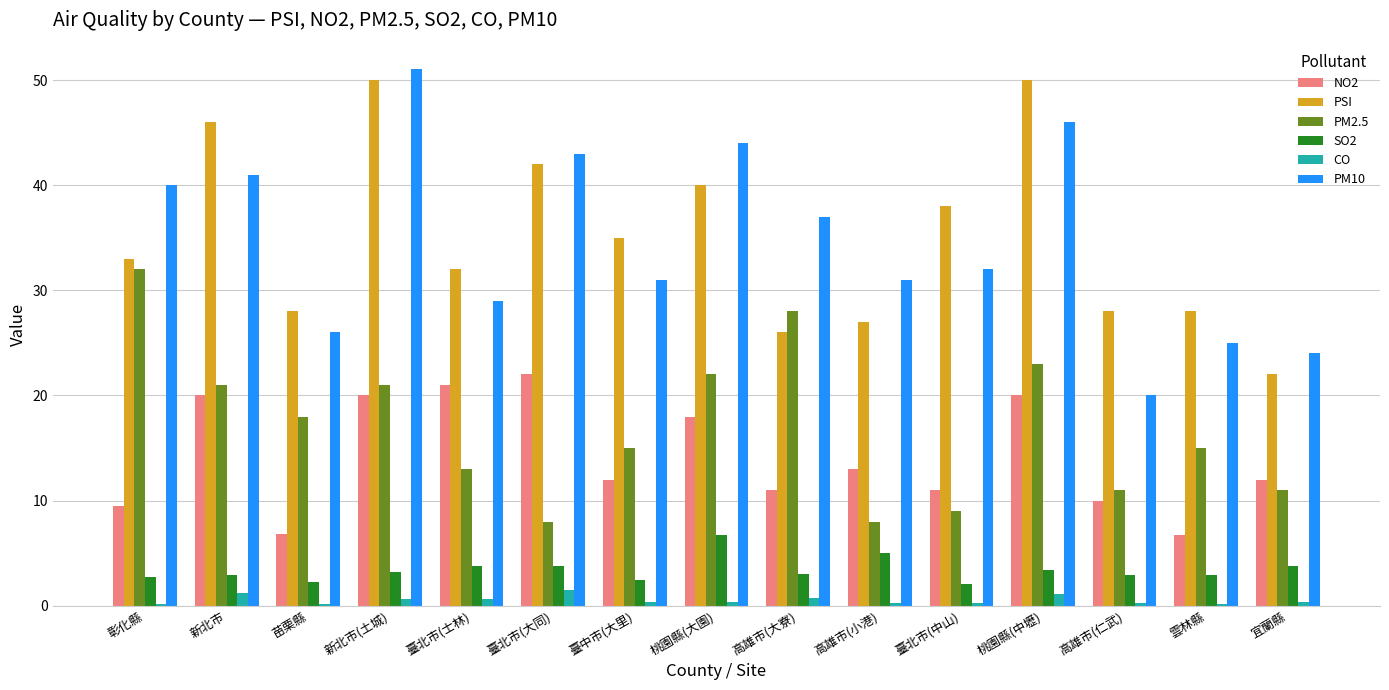

What is the approximate value of PM10 at 臺北市(大同)?

43.0